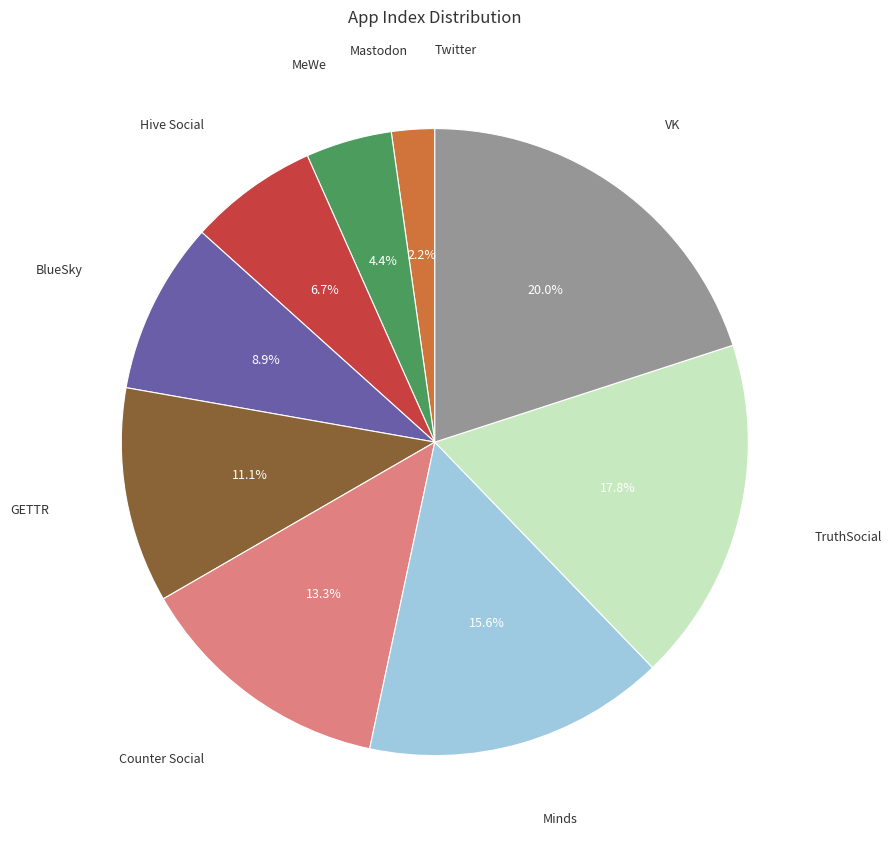

Is it true that VK is 9% of the pie?

False